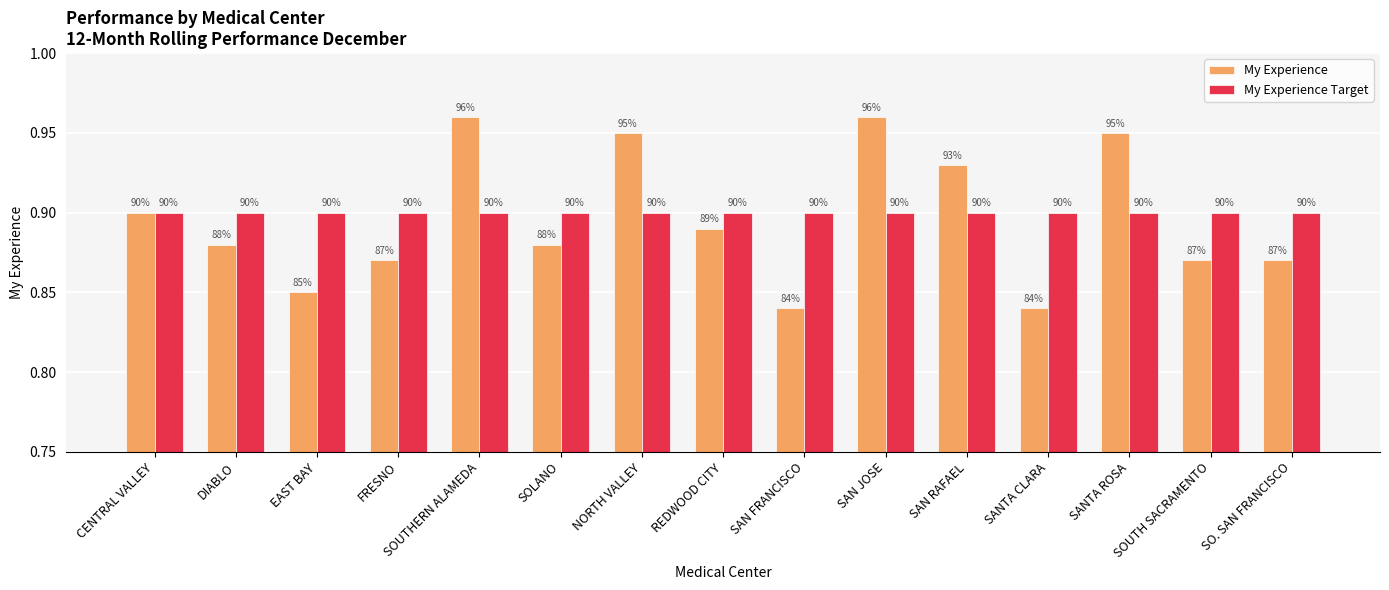

What is the difference between the maximum and second lowest values in the My Experience series?

0.1